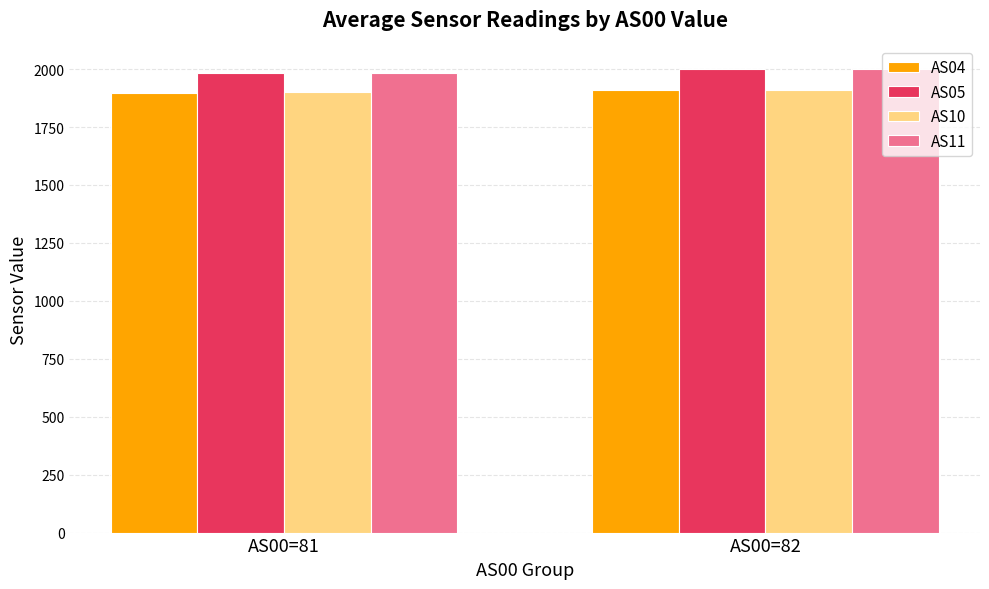

How many categories are shown in the chart?

2